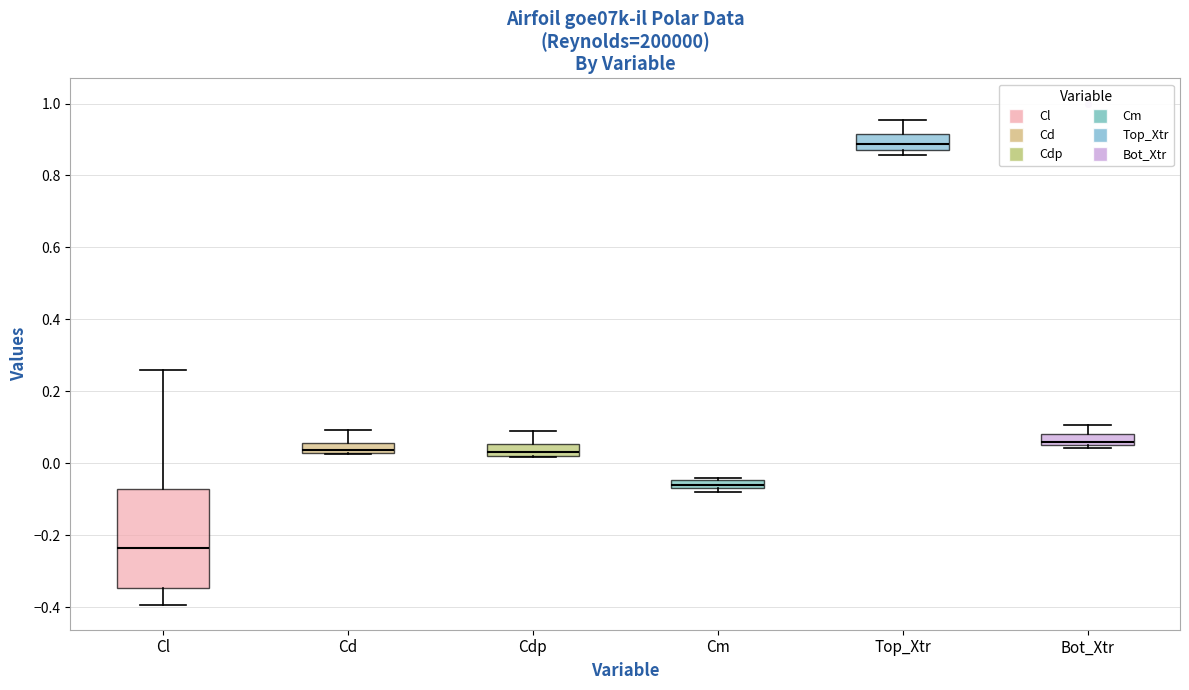

Which box's median line is the lowest?

Cl